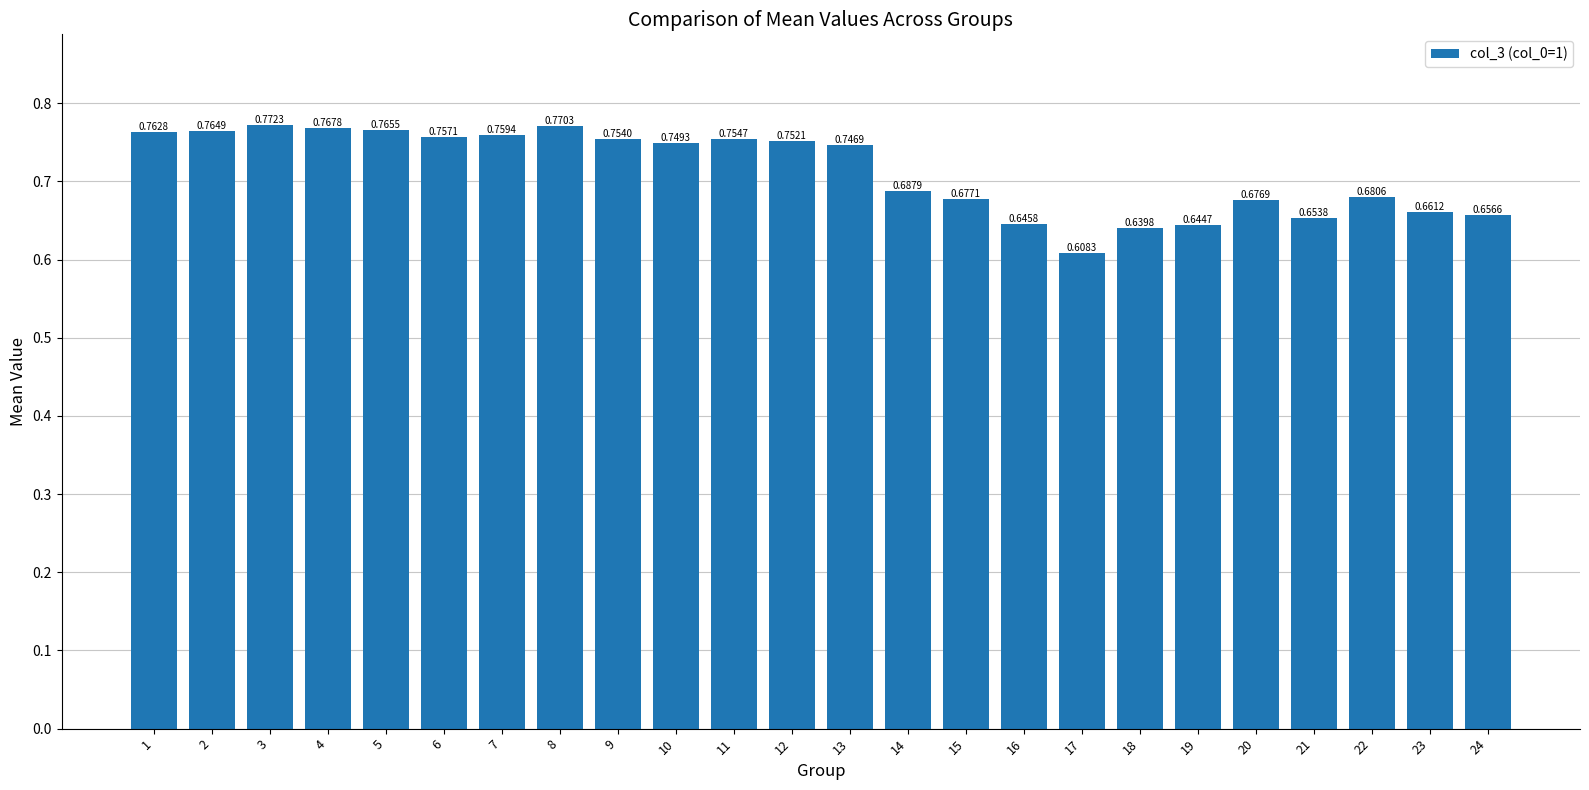

Rank the categories by value from lowest to highest.

17, 18, 19, 16, 21, 24, 23, 20, 15, 22, 14, 13, 10, 12, 9, 11, 6, 7, 1, 2, 5, 4, 8, 3